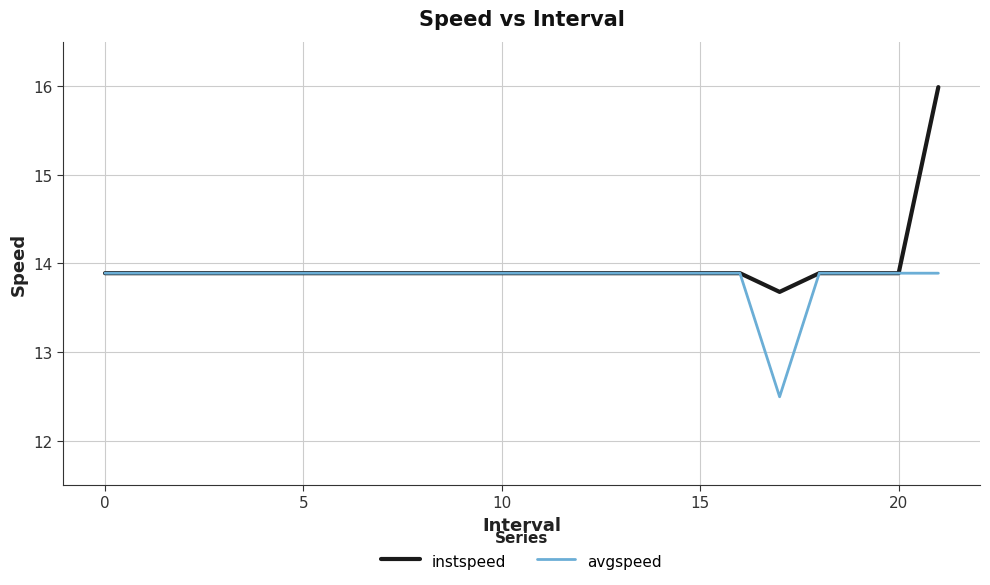

Rank the series by their maximum value, from highest to lowest.

instspeed, avgspeed